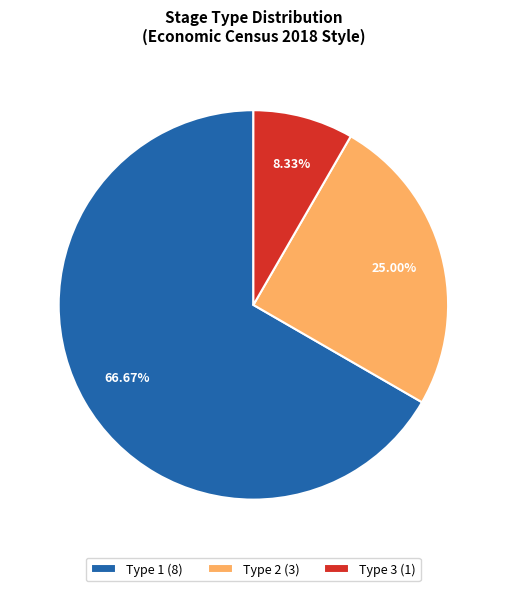

Rank the categories by value from lowest to highest.

Type 3 (1), Type 2 (3), Type 1 (8)